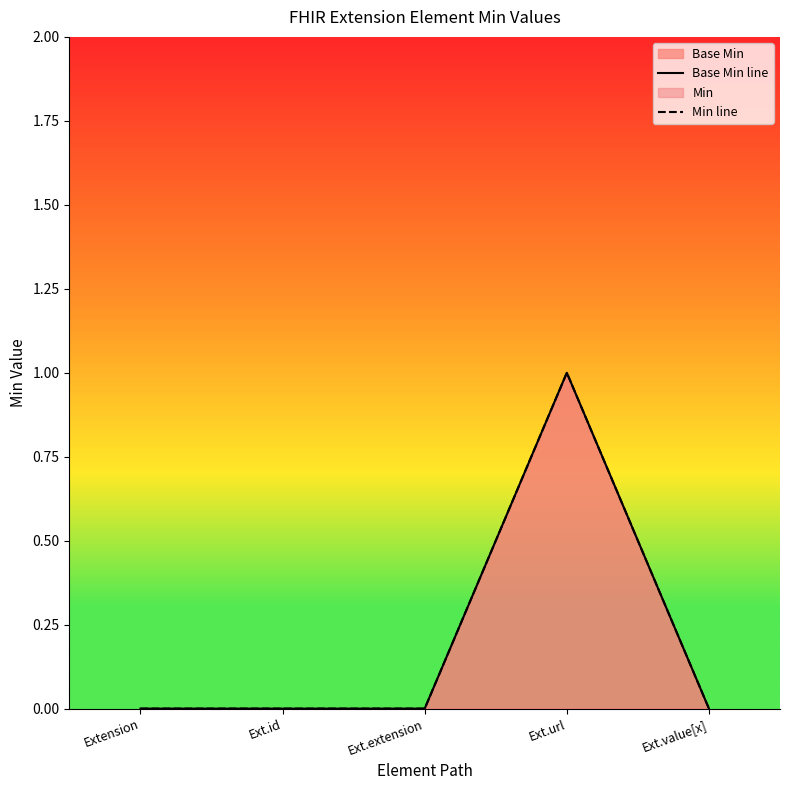

Does the chart display data point markers on the line(s)?

No